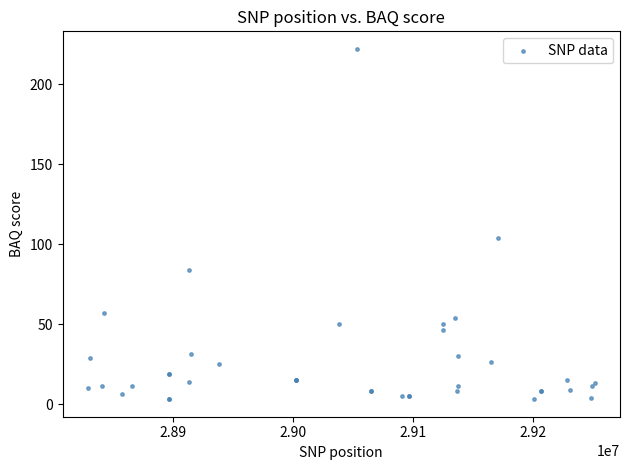

What Y value in the scatter plot is closest to 112?

104